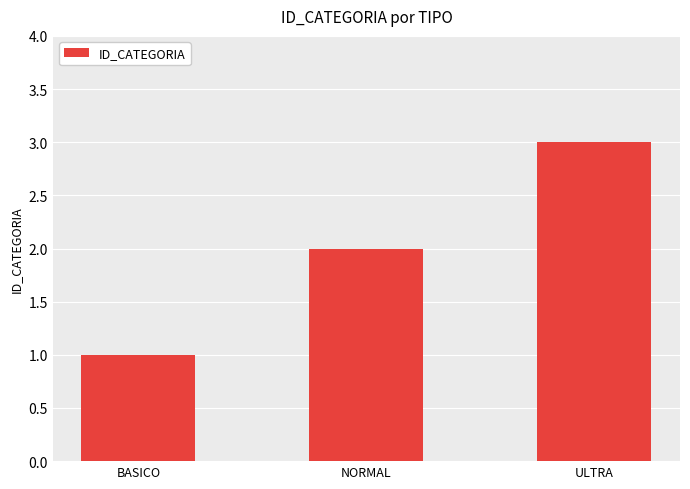

Between BASICO and NORMAL, which is larger?

NORMAL